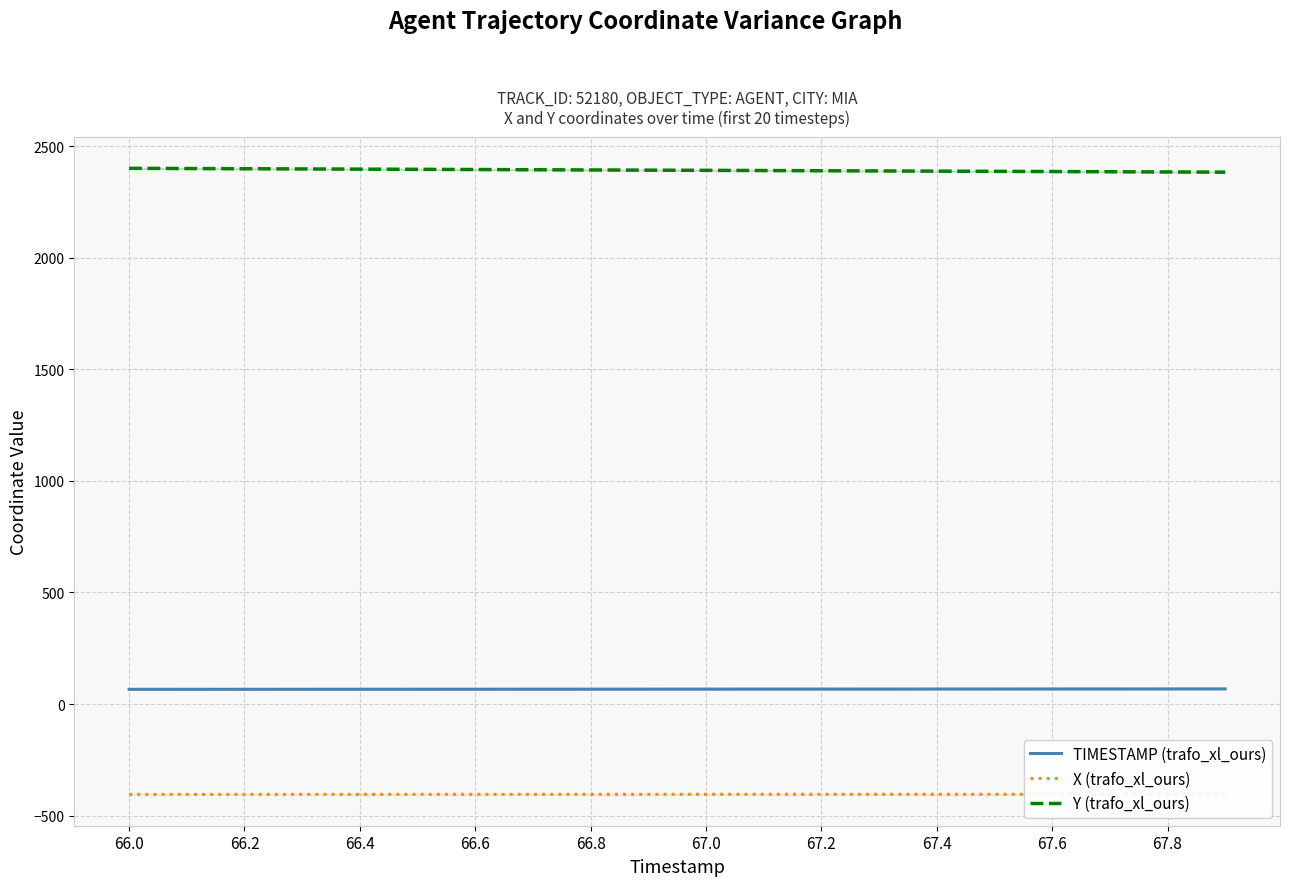

Is it true that Y (trafo_xl_ours) equals 2396.7 at 66.4?

True